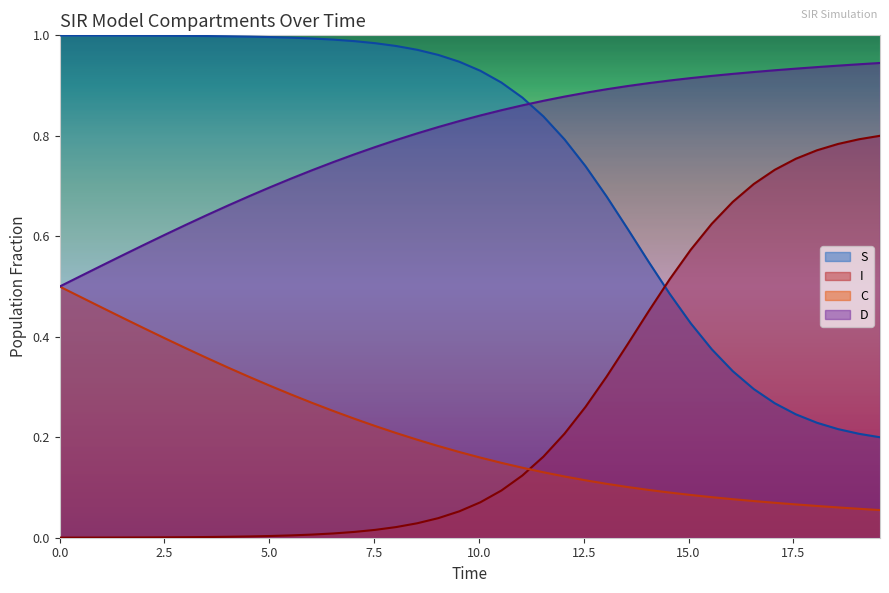

Rank the series by their maximum value, from highest to lowest.

S, D, I, C